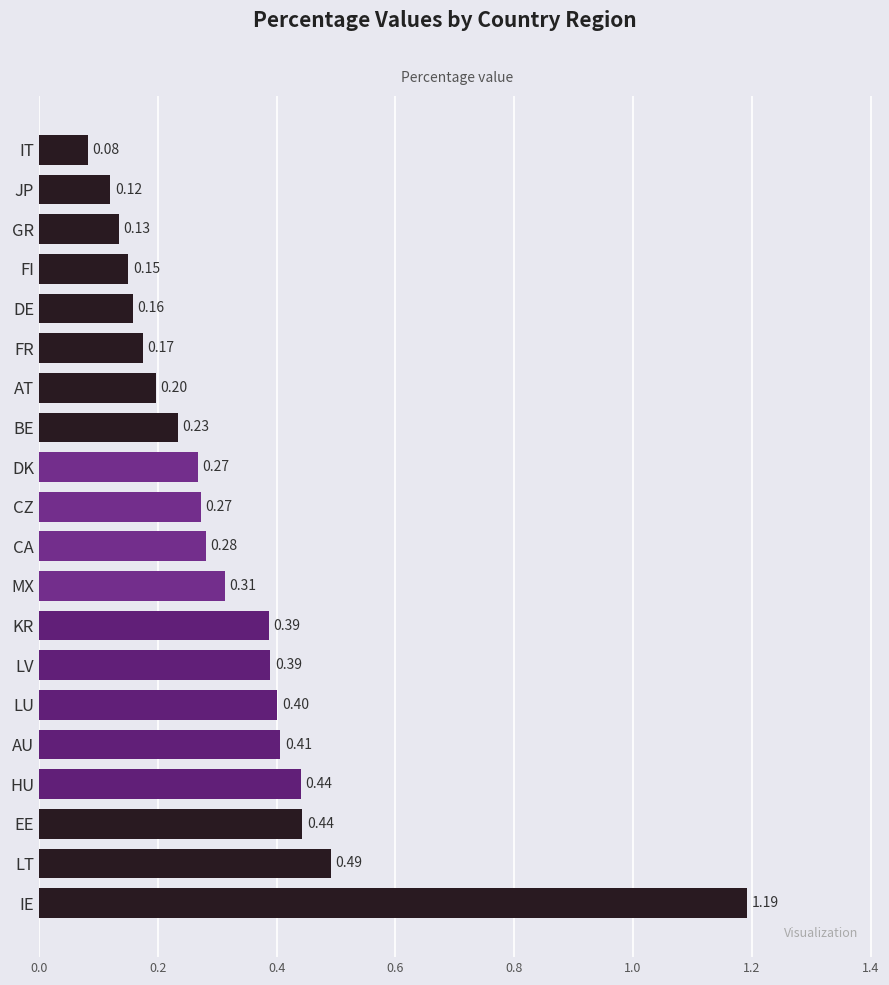

At which label is the value closest to 0?

IT